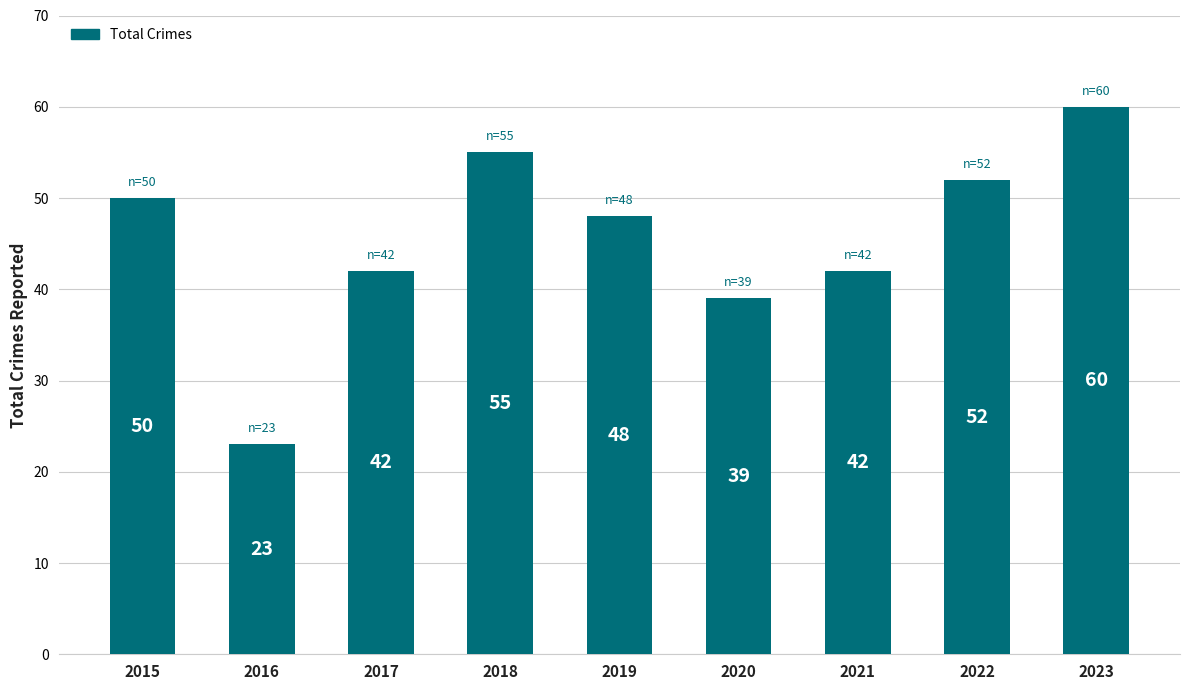

Between 2023 and 2016, which is larger?

2023